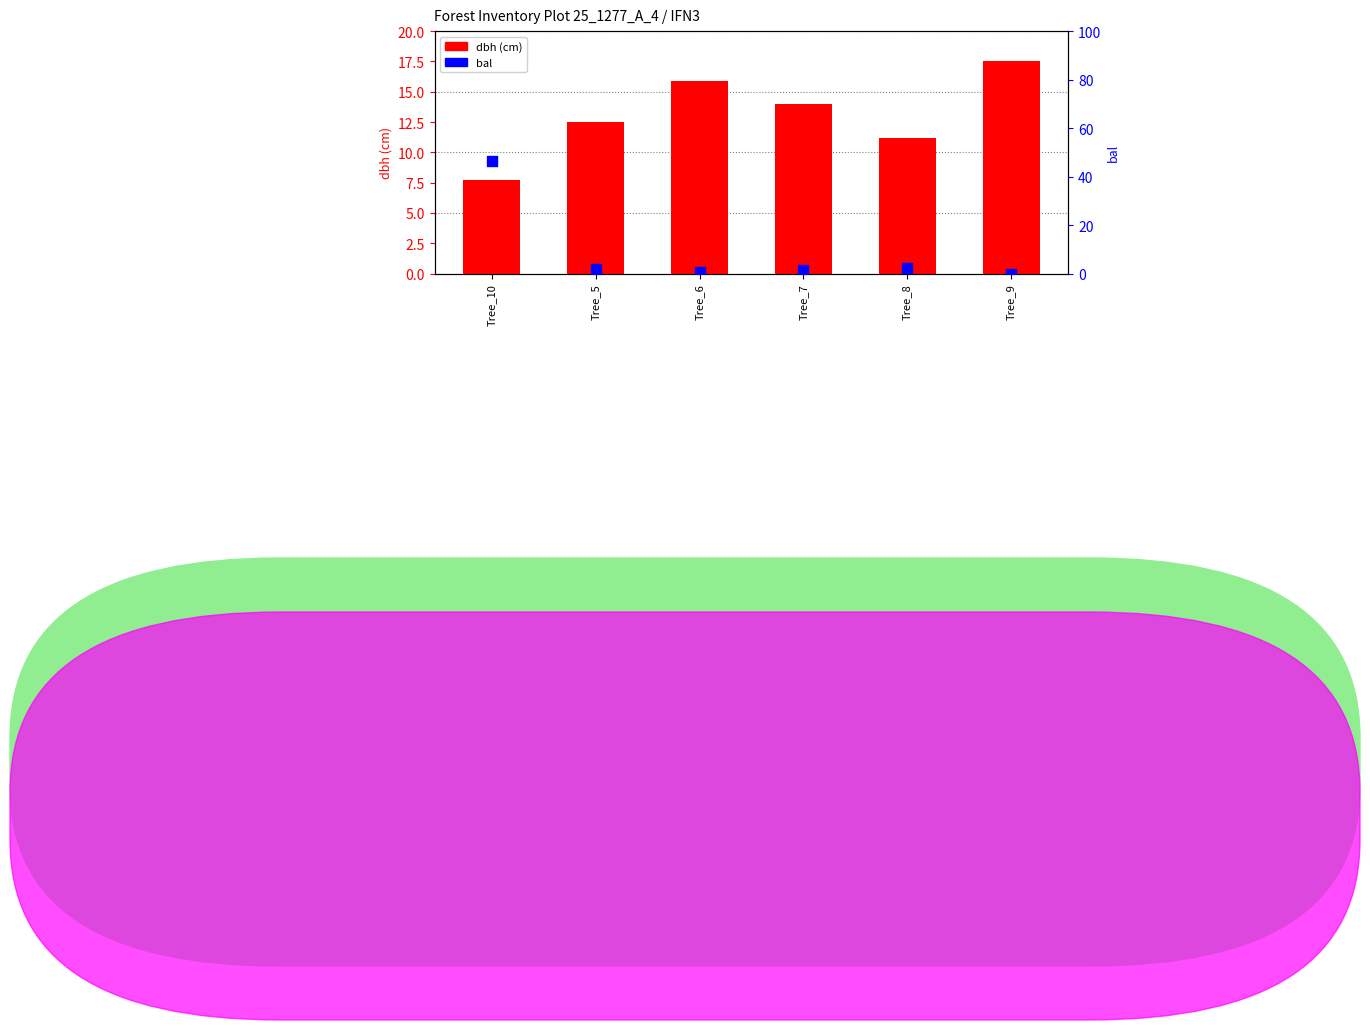

Is the value of bal at Tree_9 greater than the value of dbh at Tree_8?

No